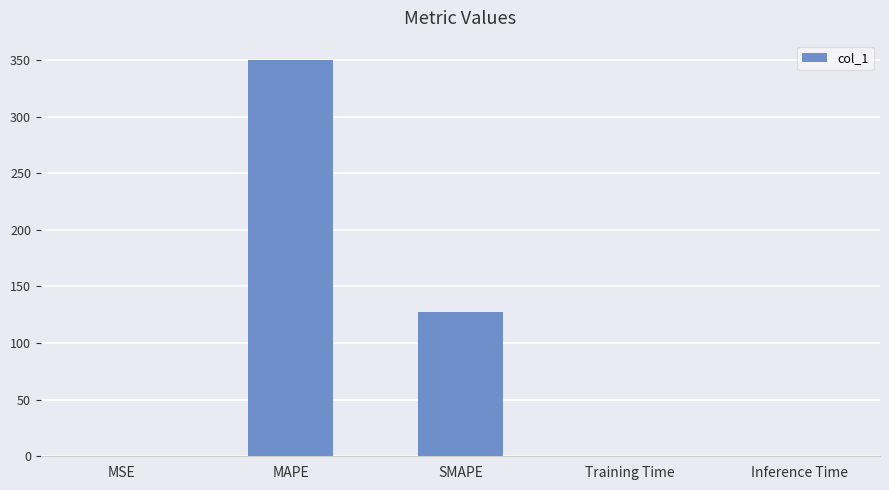

What is the sum of all values?

477.0